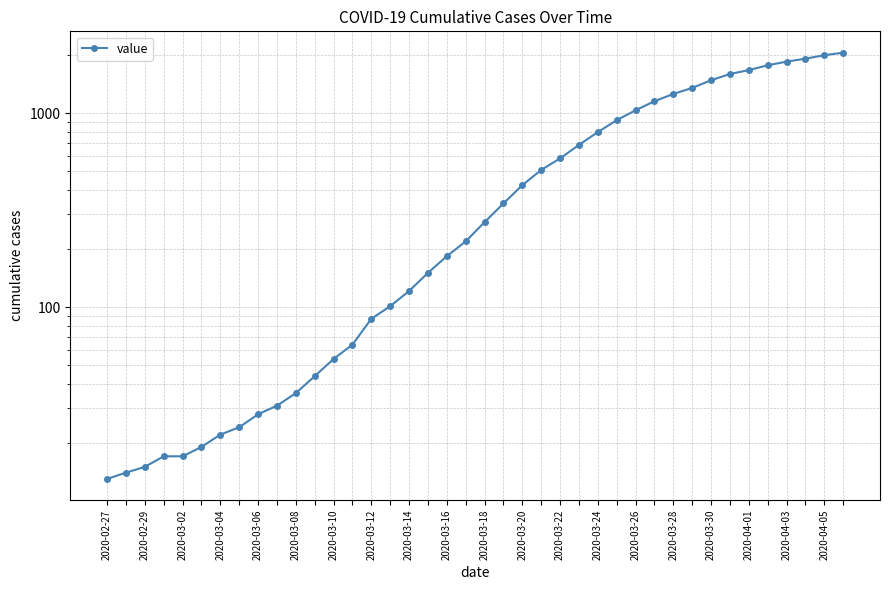

What is the change in value from 2020-03-26 to 37?

+1821